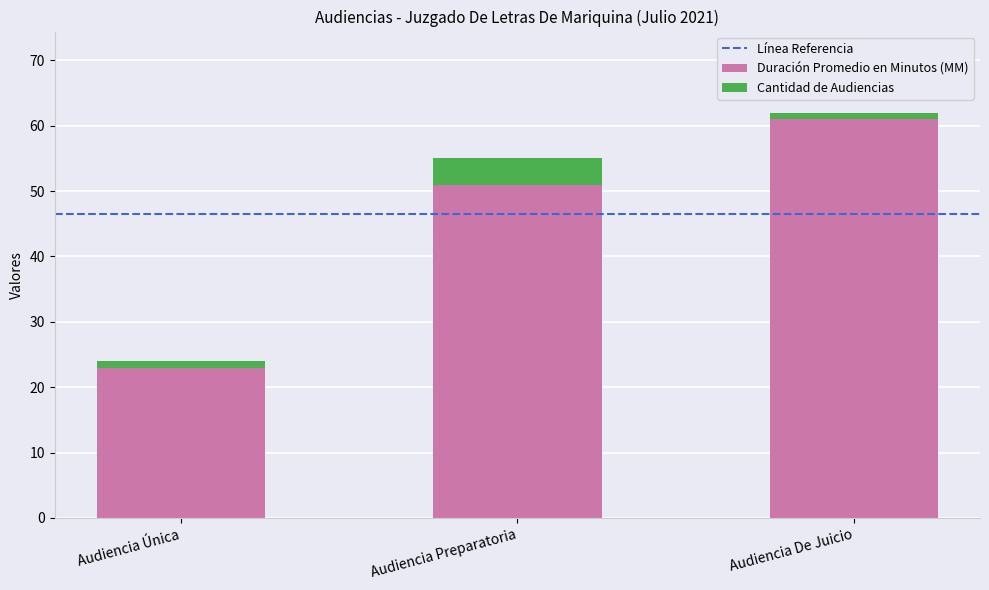

Is it true that Duración Promedio en Minutos (MM) equals 29 at Audiencia De Juicio?

False